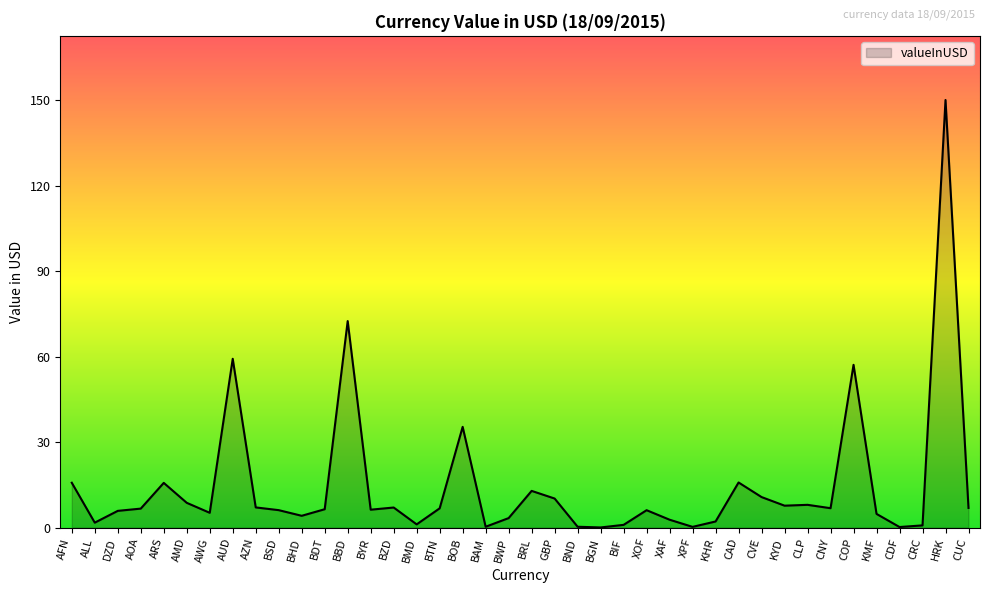

What position from the left is CLP?

33